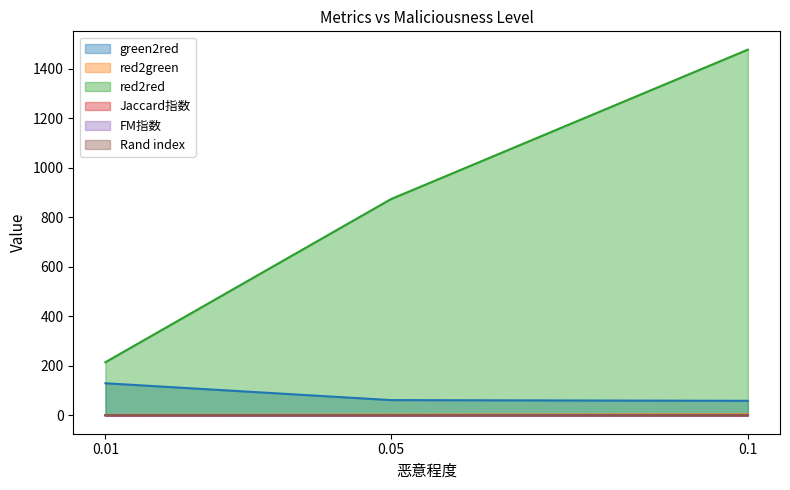

True or false: red2green has a value of 2.0 at 0.01.

True